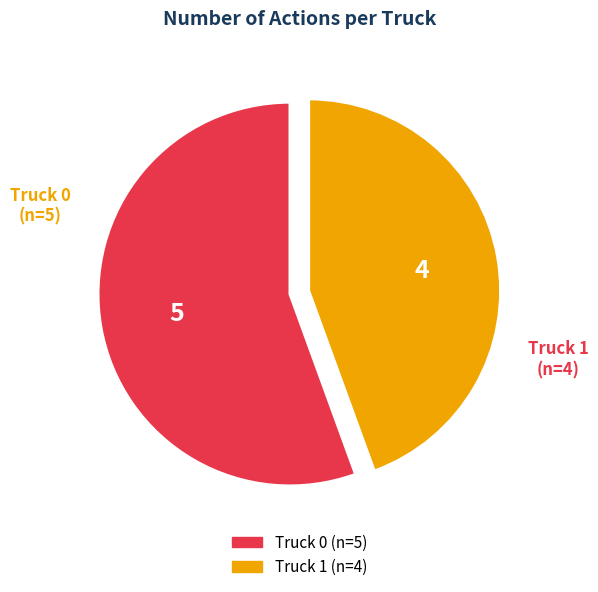

True or false: Truck 0 accounts for 56% of the total.

True